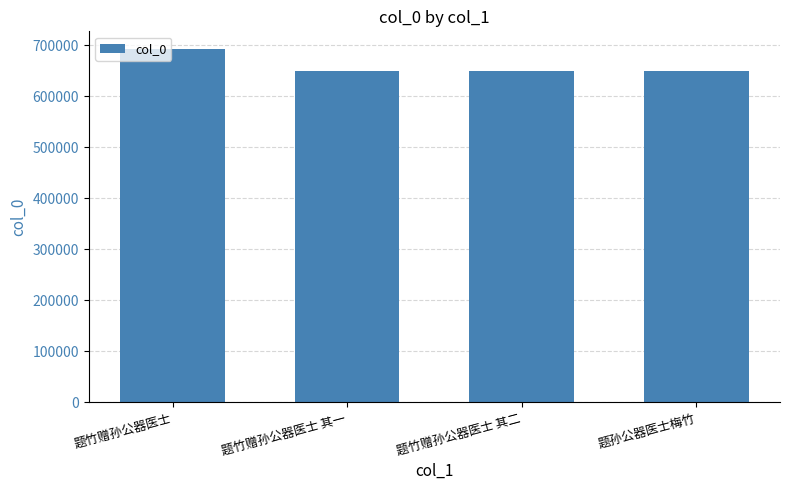

What is the greatest value displayed?

692425